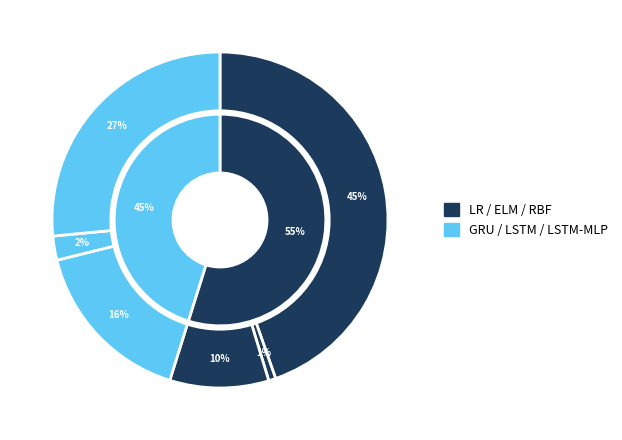

What is the smallest slice in the pie chart?

ELM